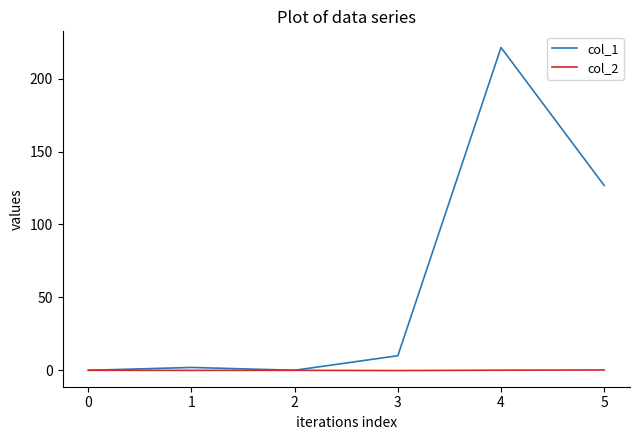

Is this an area chart (filled region under the line)?

No